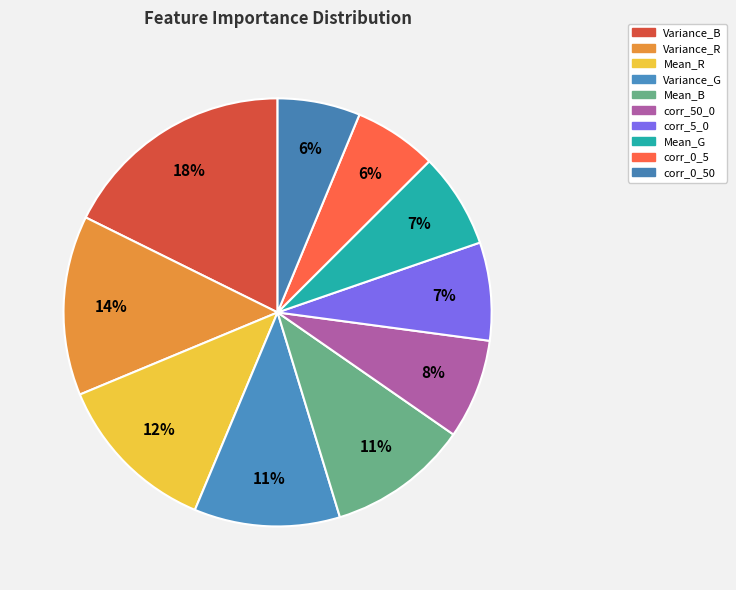

The Mean_R slice represents 12% of the pie. True or false?

True